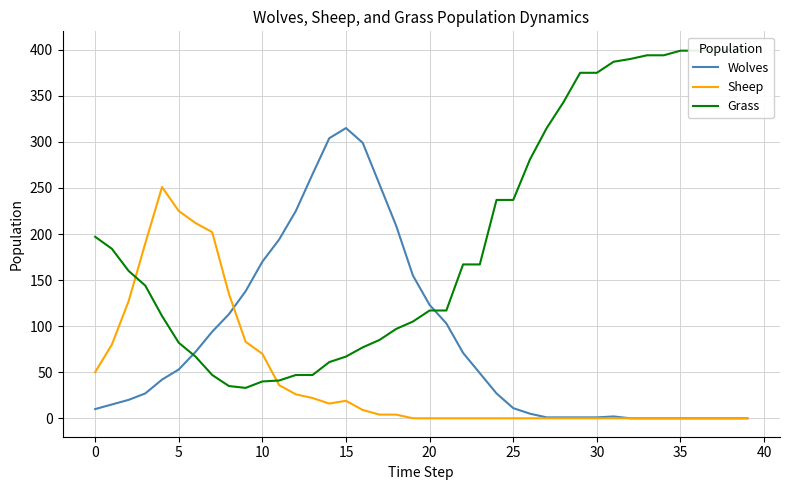

The Wolves series shows 101 at 35. True or false?

False